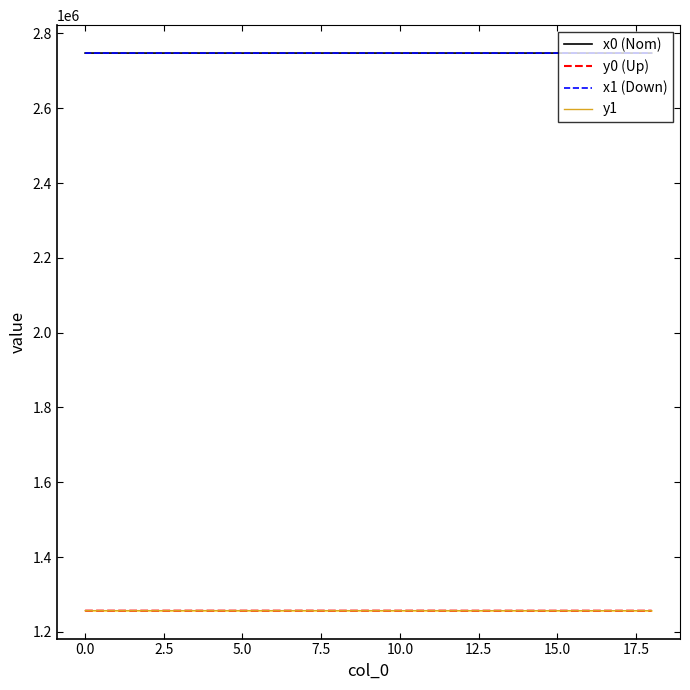

What is the lowest value of the x1 (Down) series?

2747525.2